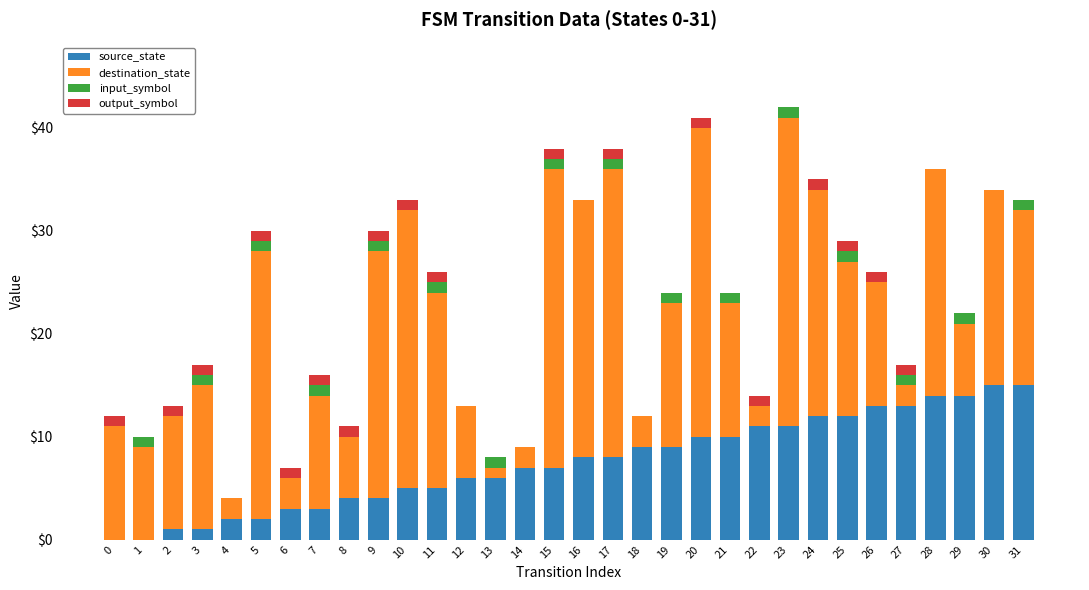

The value of source_state at 8 is 4. True or false?

True